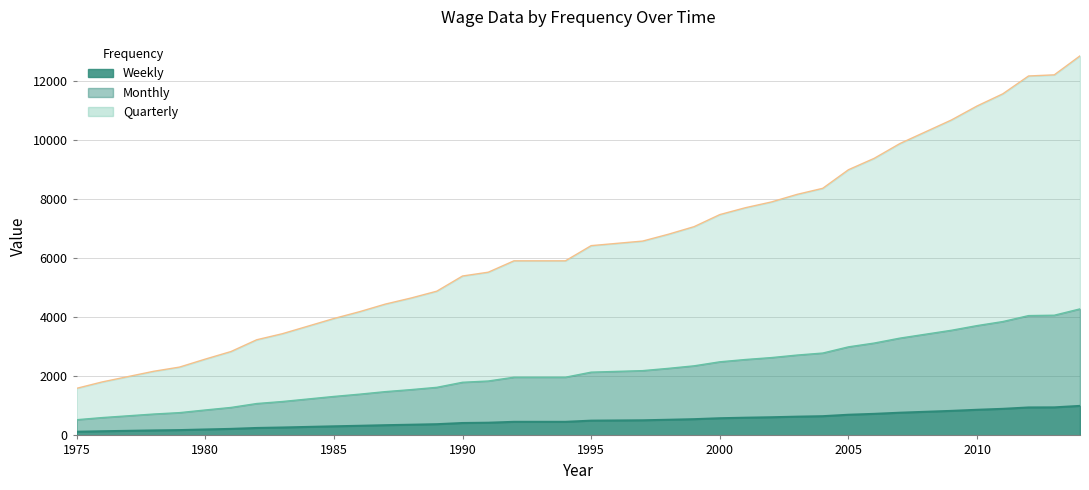

What is the spread (max minus min) of values at 2003?

7529.3